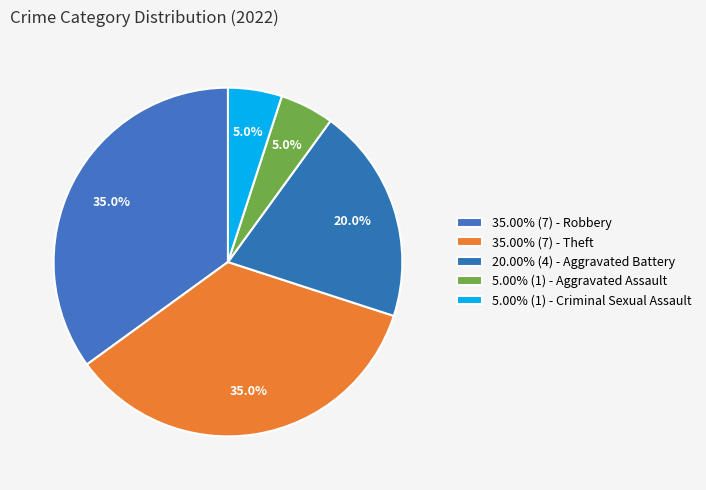

Count the number of slices in the pie.

5